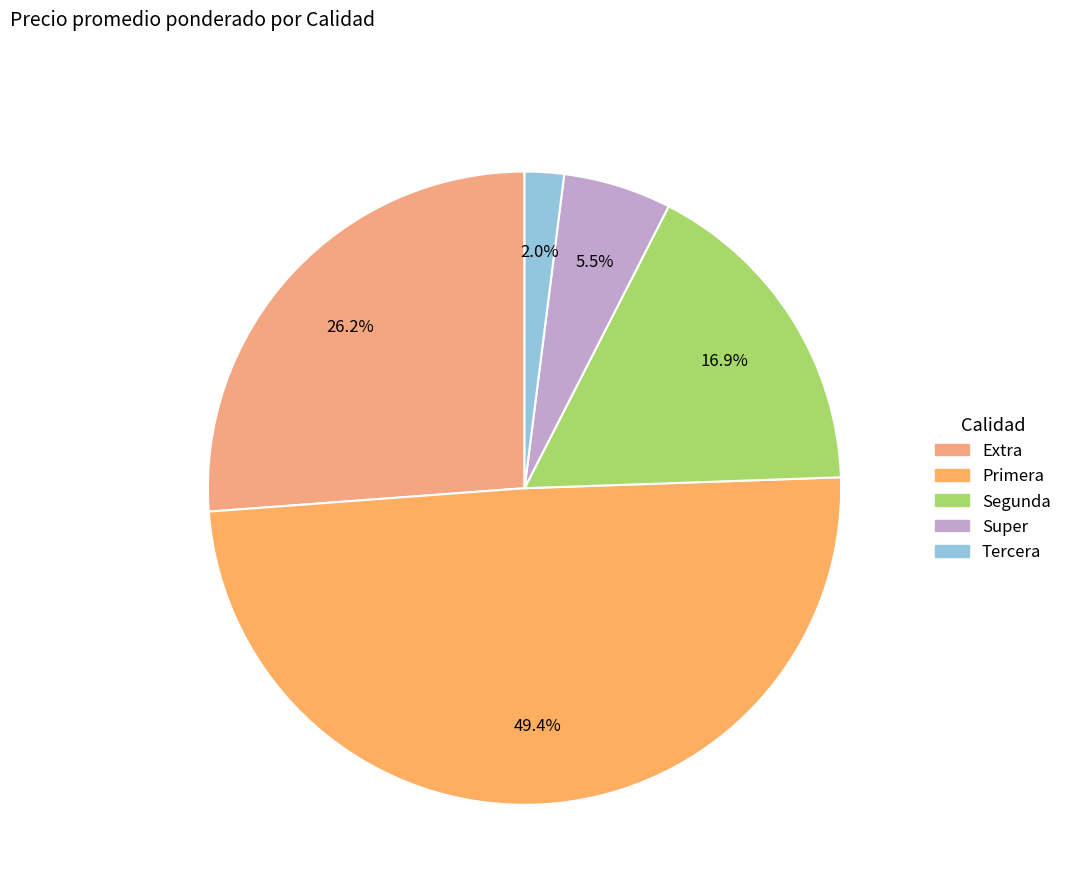

Which slice is the smallest?

Tercera